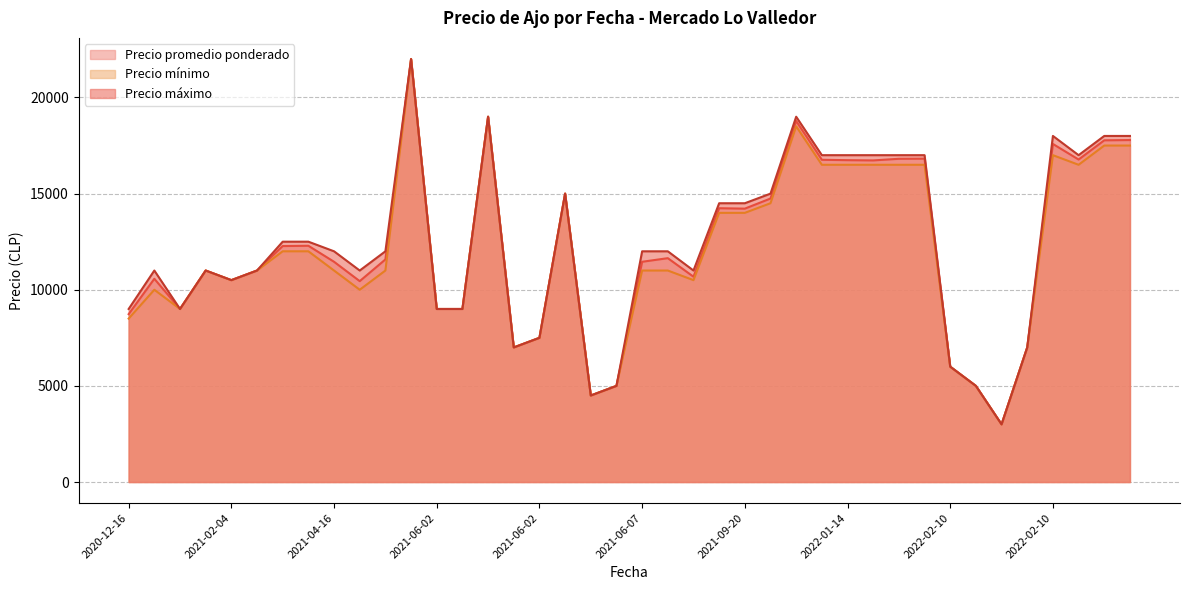

True or false: Precio máximo and Precio mínimo intersect in this chart.

False